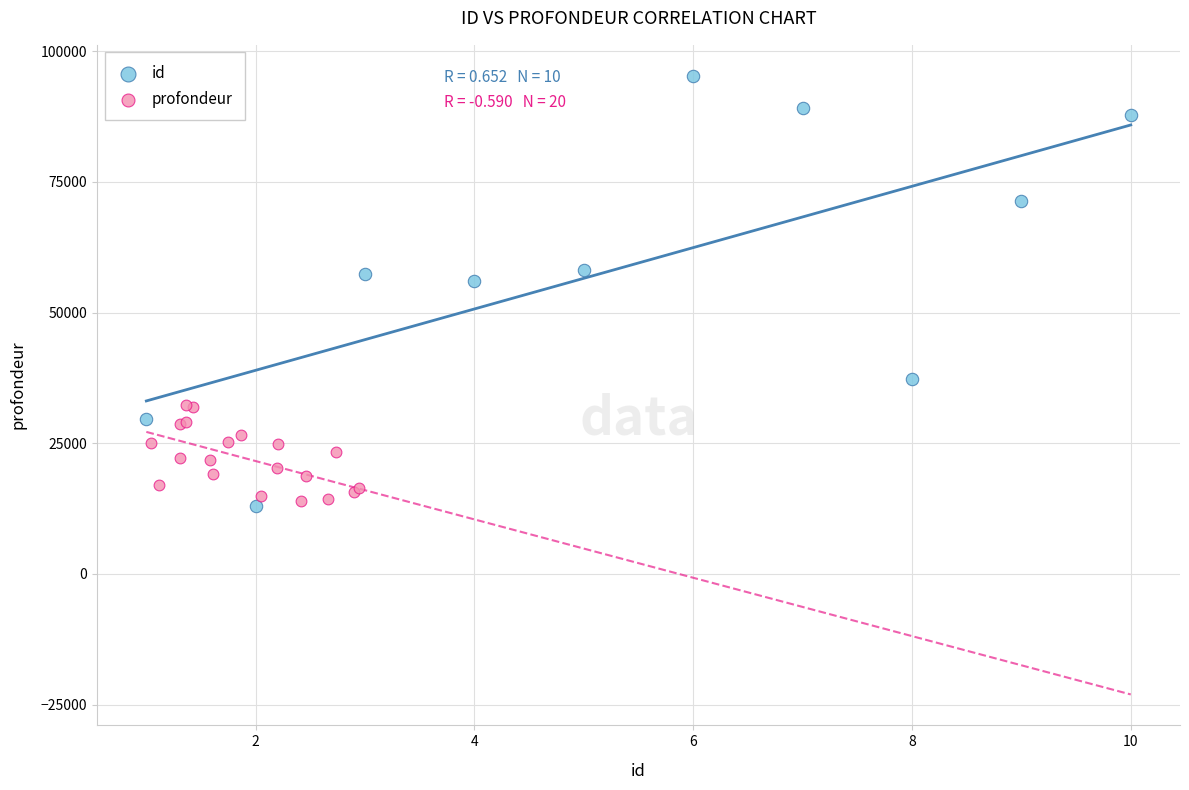

Which series has the largest Y range (max minus min)?

id